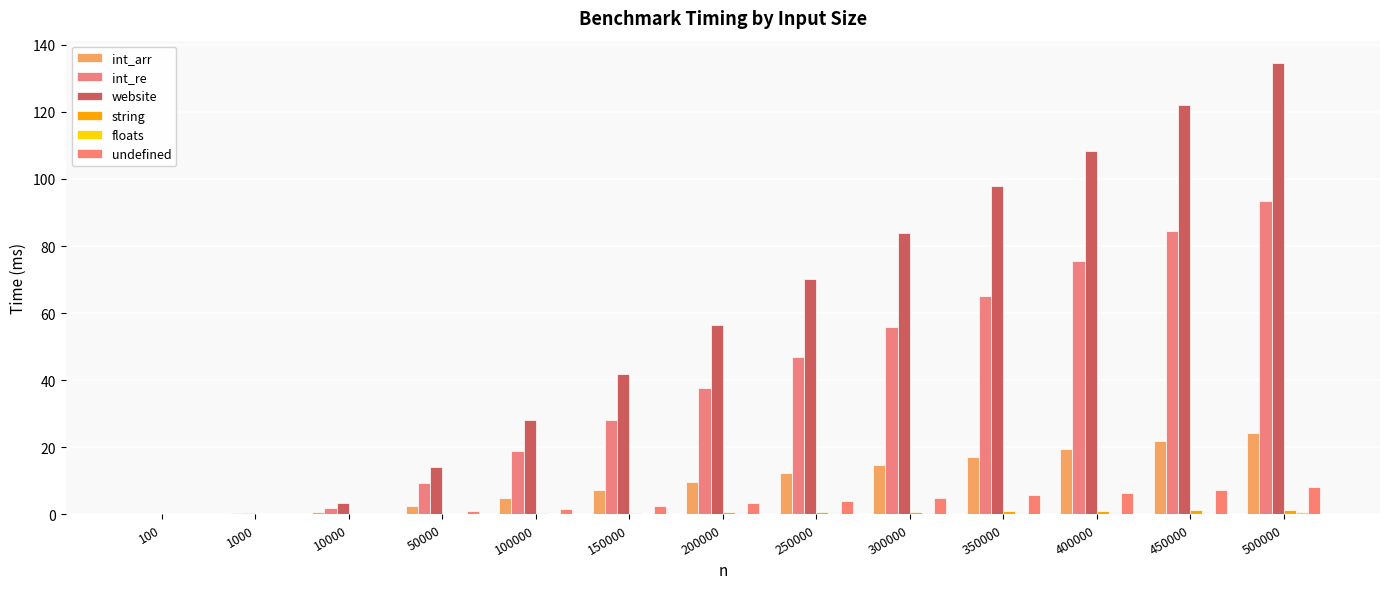

What is the value of the int_arr bar at the 8th from the left?

12.3